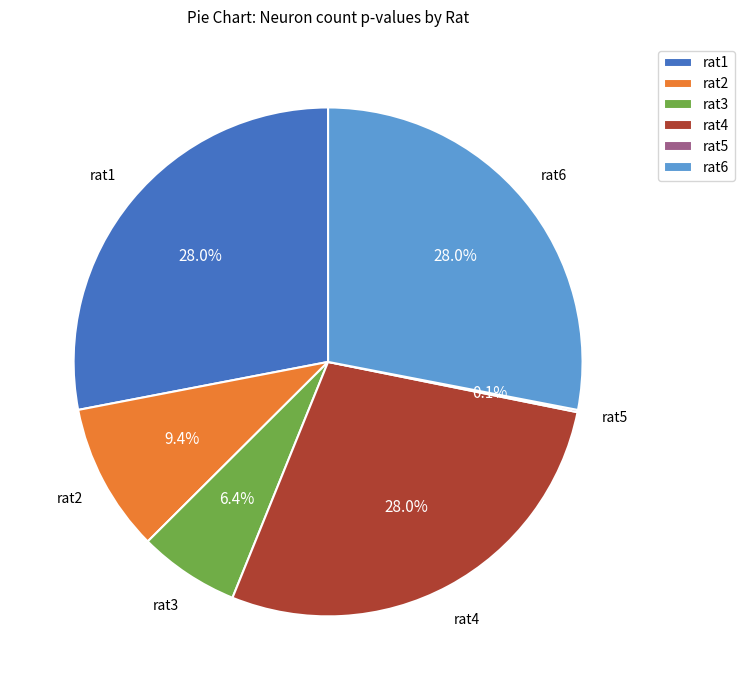

Combined, what portion of the pie is rat3 and rat4?

34.4%